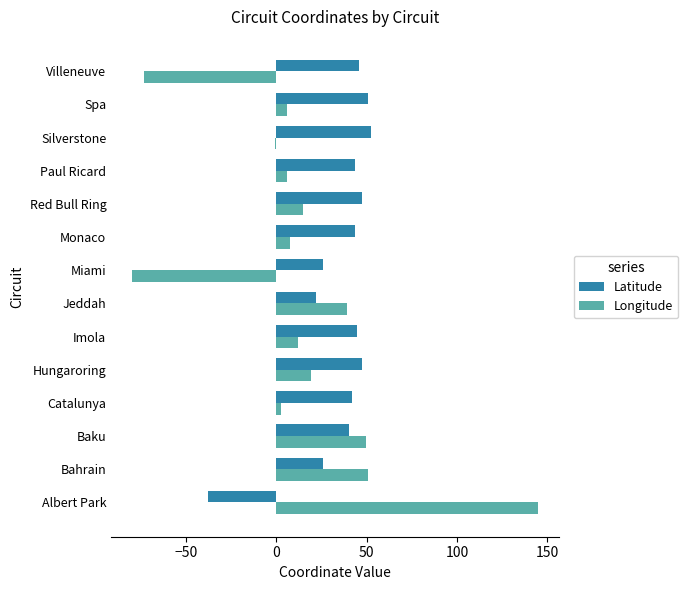

List the series in order of their peak value, highest first.

Longitude, Latitude